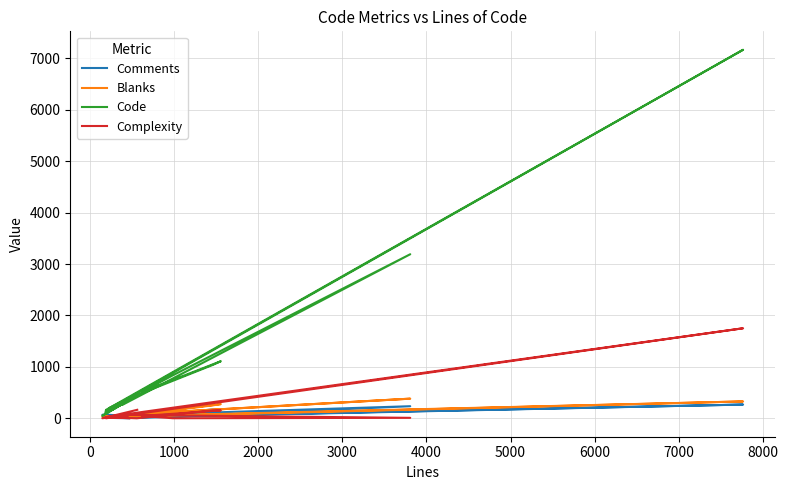

What is the highest value of the Code series?

7168